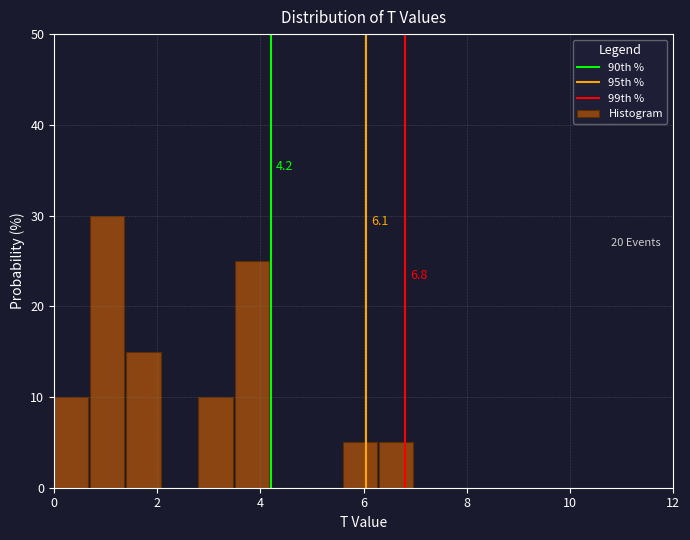

Read against the x-axis, roughly where is the centre of the tallest bar?

1.0